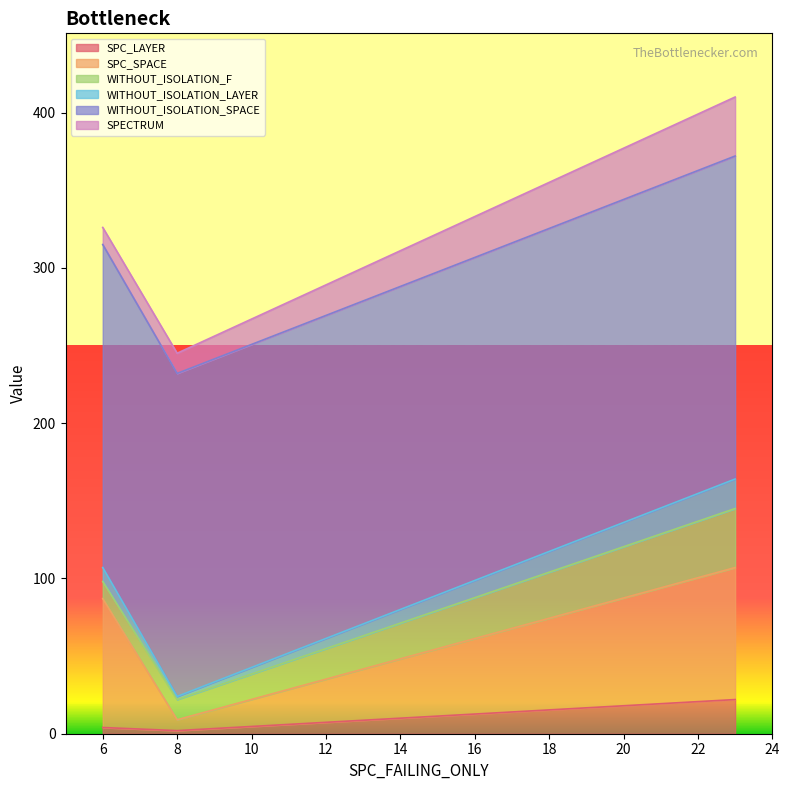

What is the difference between the second highest and minimum values in the SPC_LAYER series?

2